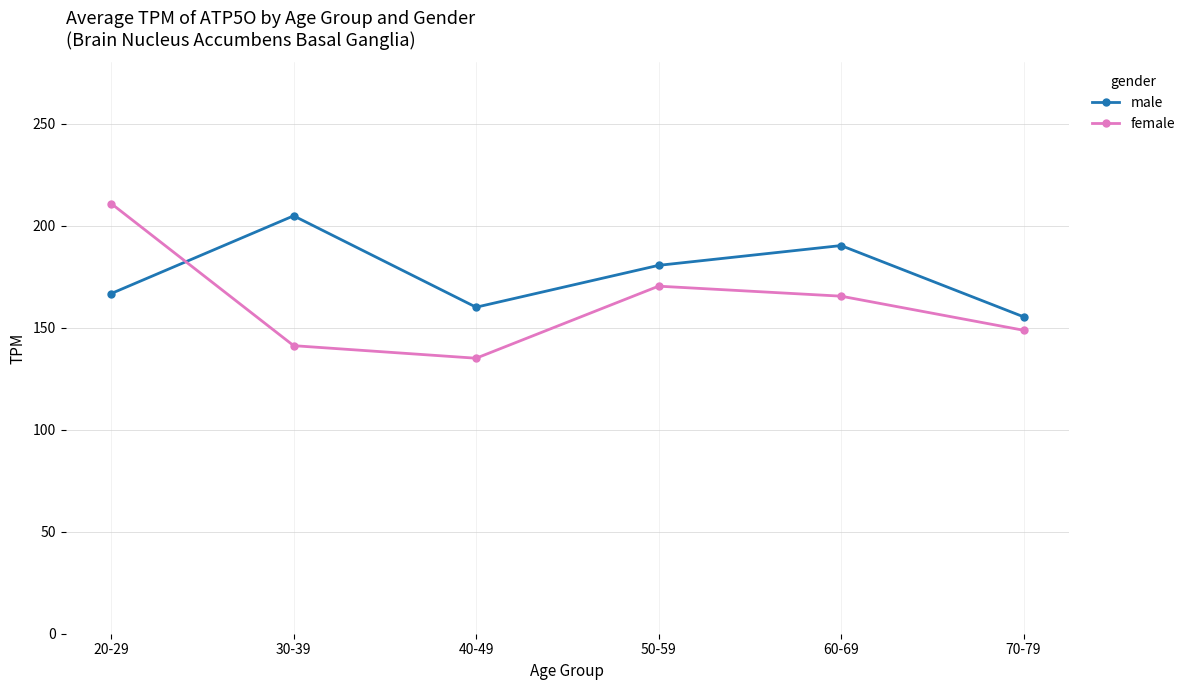

Is the value of male at 50-59 greater than the value of female at 60-69?

Yes